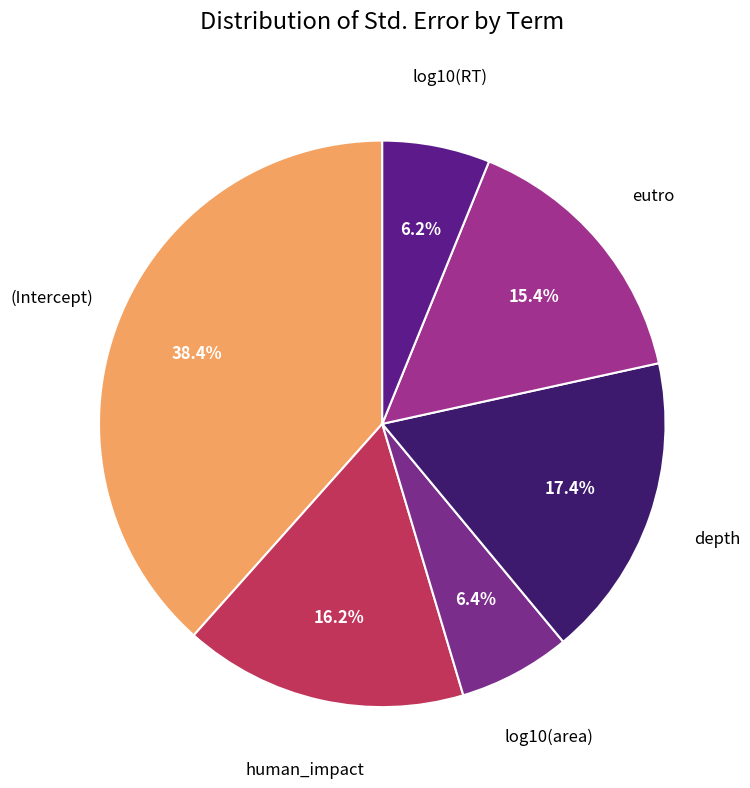

Is there a majority slice in this chart?

No